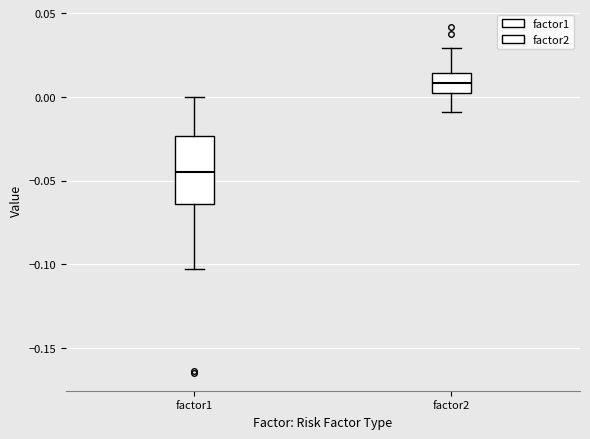

Where is the upper edge of the box for factor2 on the y-axis? The values are not printed on the chart, so give them approximately, as read against the axis.

0.015